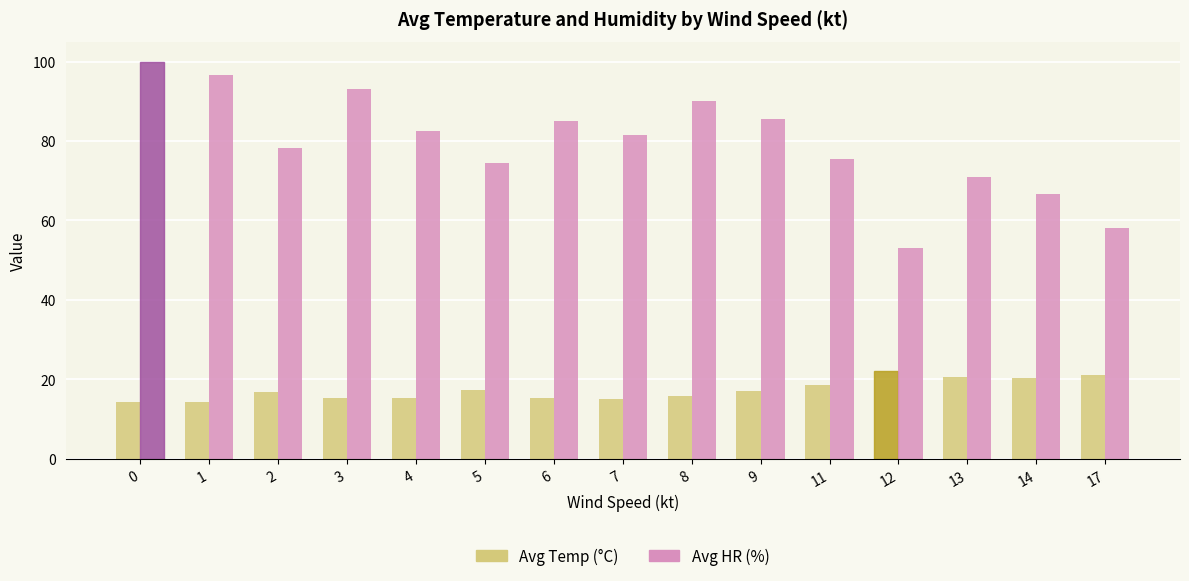

What is the value of the Avg HR (%) bar at the 7th from the left?

85.0